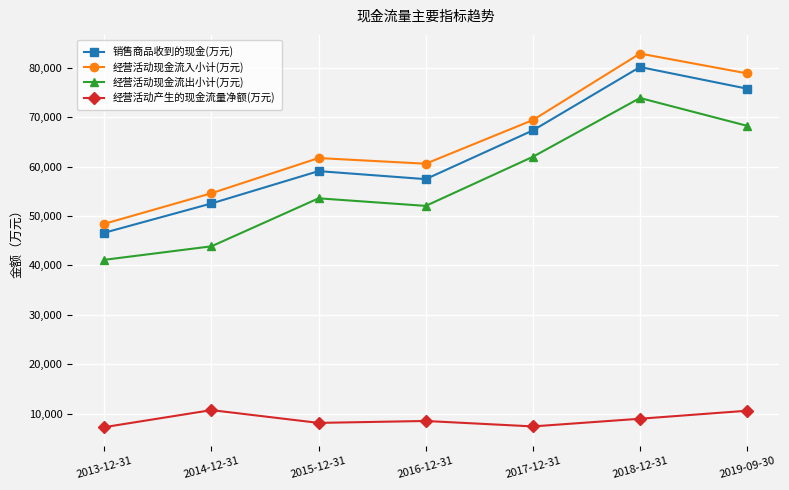

What is the sum of the 销售商品收到的现金(万元) values at 2014-12-31 and 2017-12-31?

119868